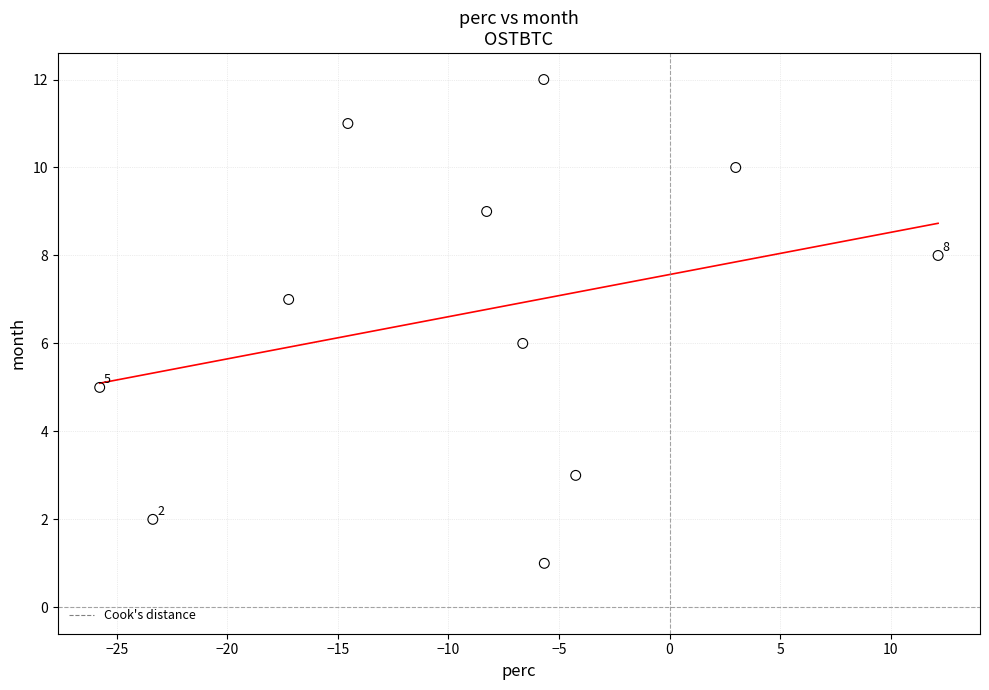

What is the average Y value?

7